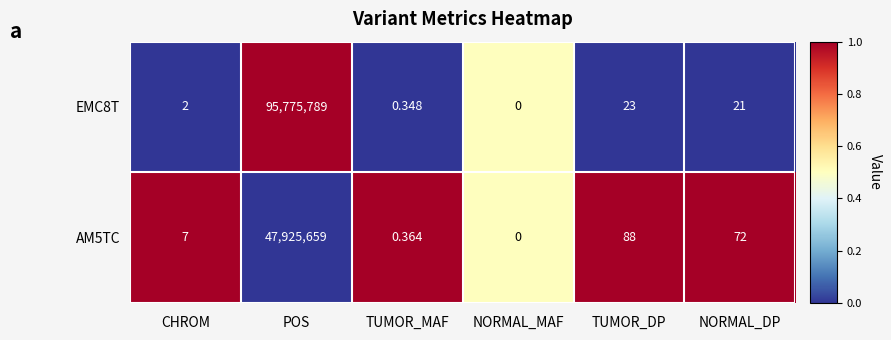

At which category does the chart reach its minimum across all series?

NORMAL_MAF